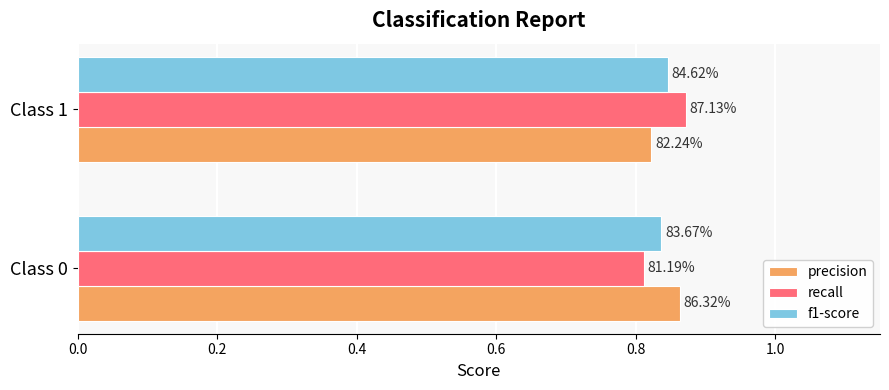

What are all the series names shown in the legend?

precision, recall, f1-score